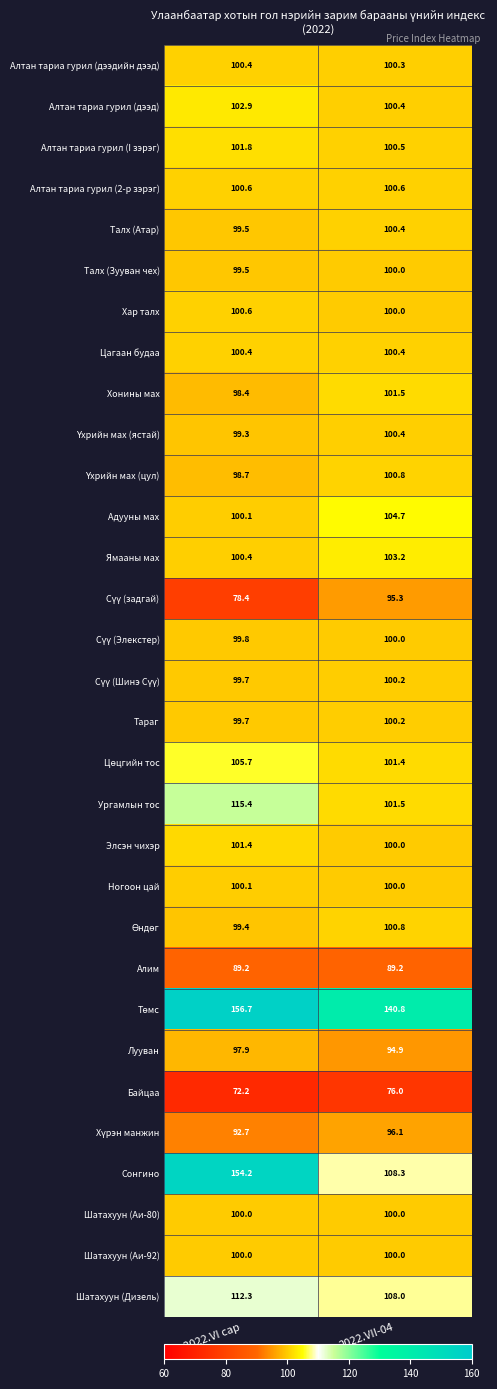

Read the Ямааны мах value at 2022.VII-04.

103.2